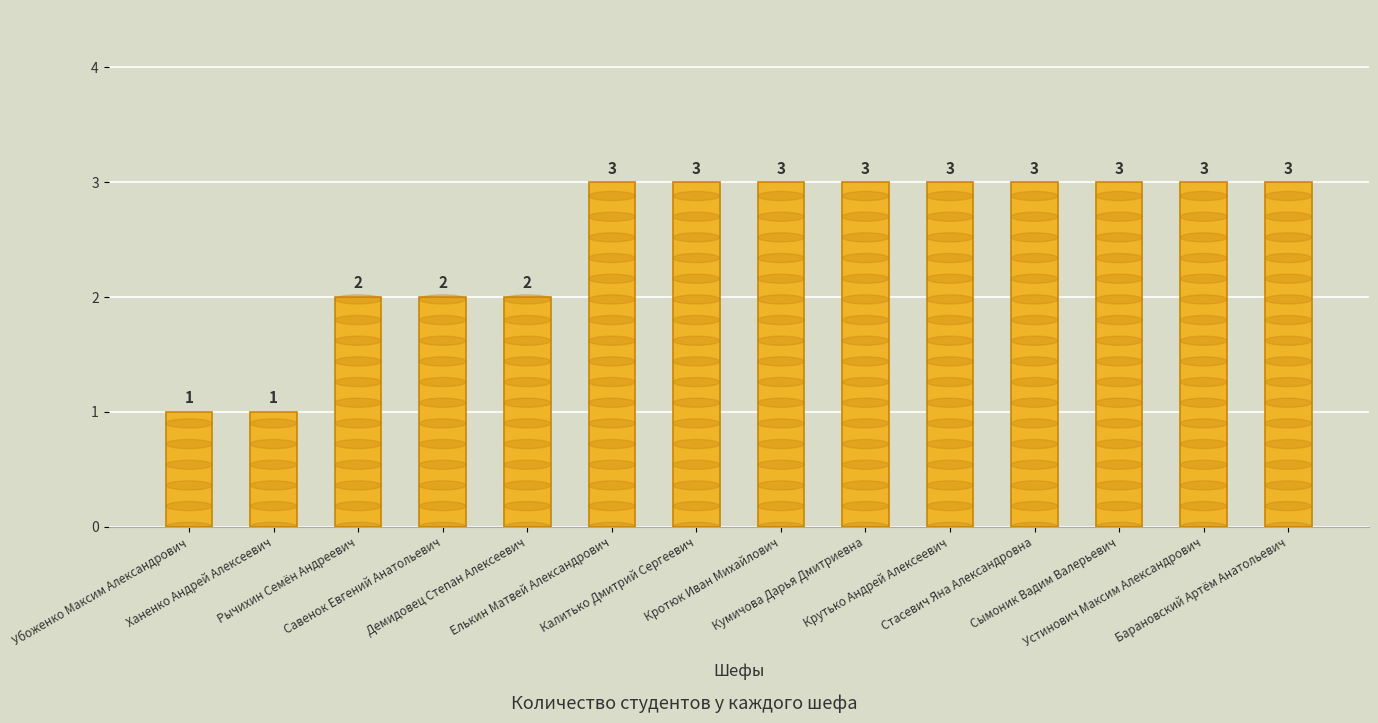

How many values are between 2 and 3?

12